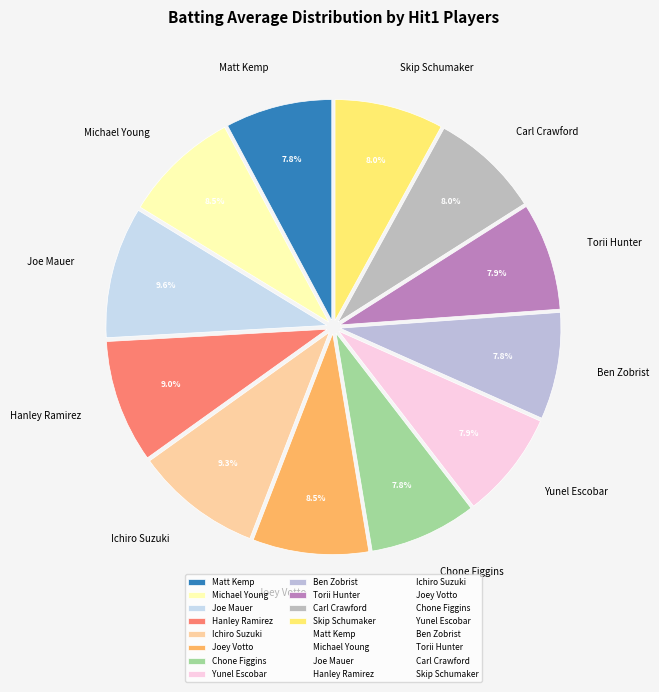

Is there a majority slice in this chart?

No